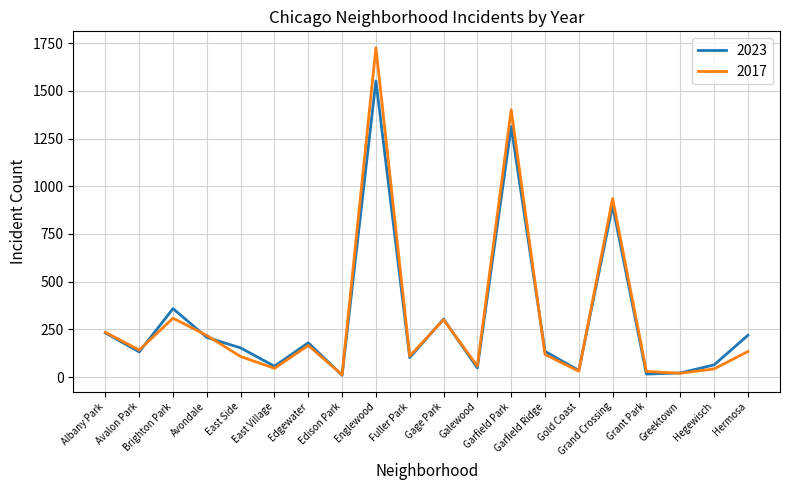

What is the highest value of the 2023 series?

1552